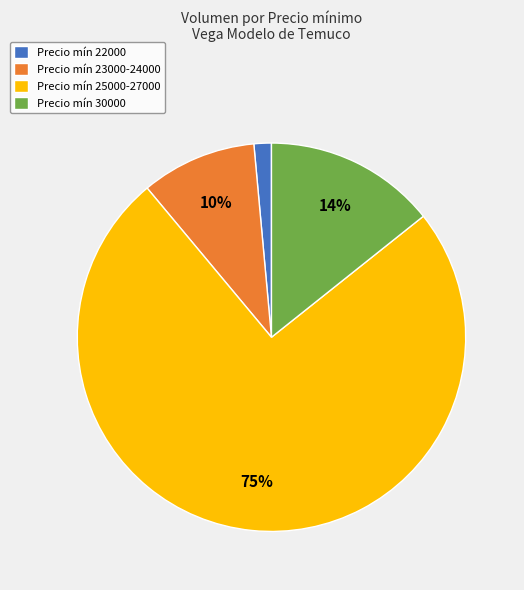

To the nearest percent, what is the average slice percentage?

25%